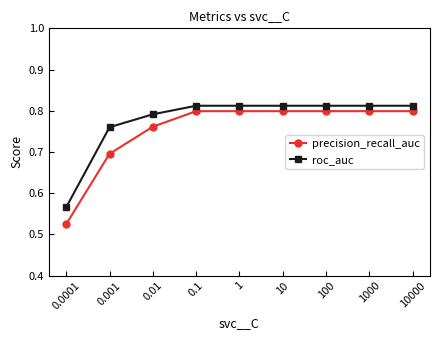

What is the total value across all series at 1?

1.6